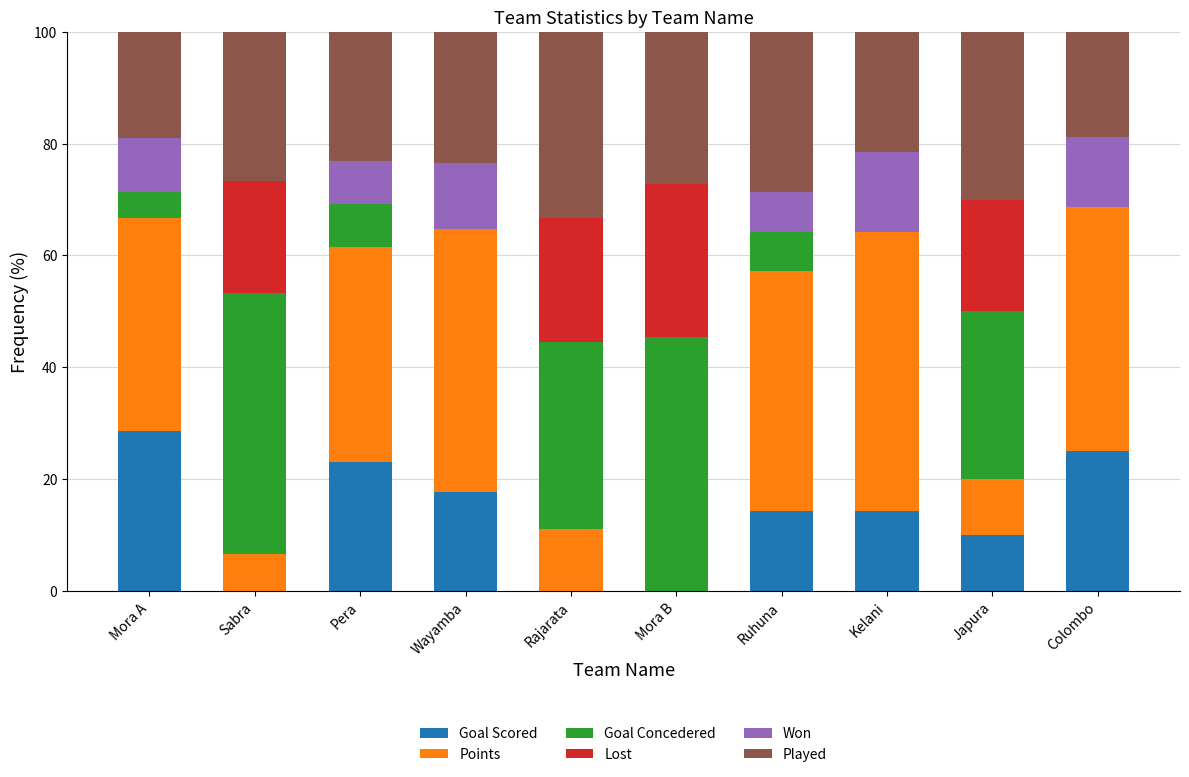

What is the maximum value for Goal Scored?

28.6